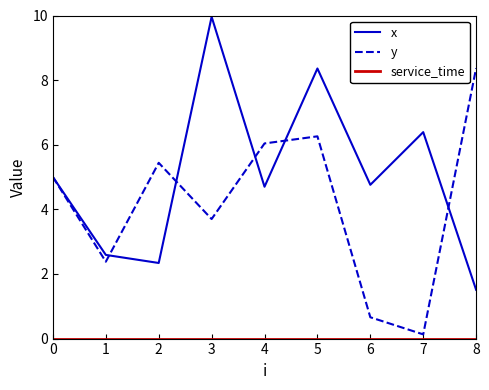

Count the number of data series in this chart.

3